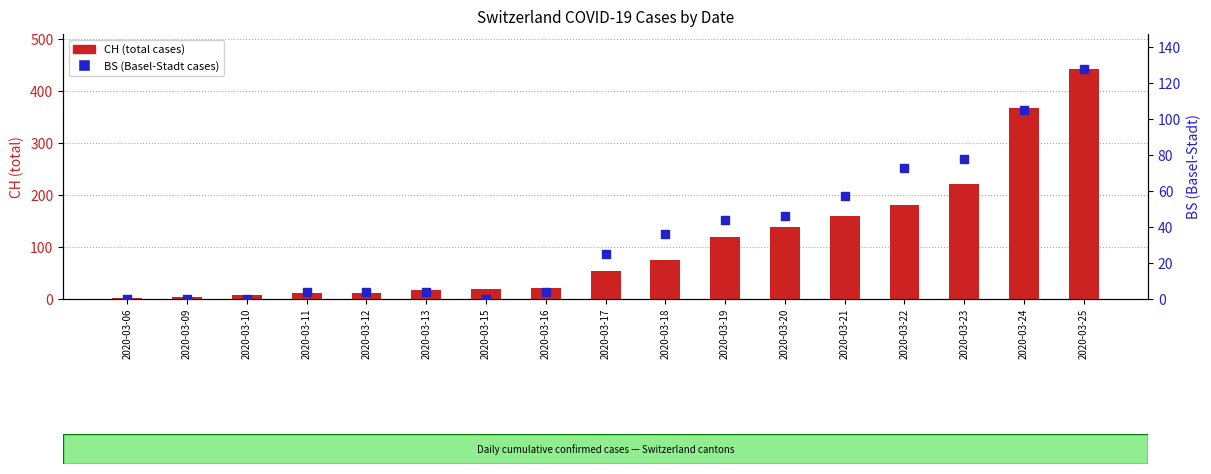

Is the value of BS at 2020-03-25 greater than the value of CH at 2020-03-16?

Yes